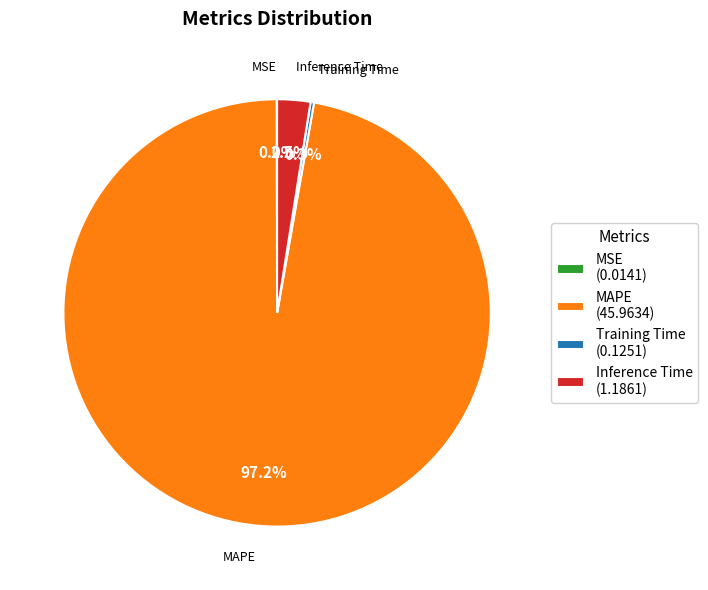

Is there any slice that represents more than half of the pie?

Yes